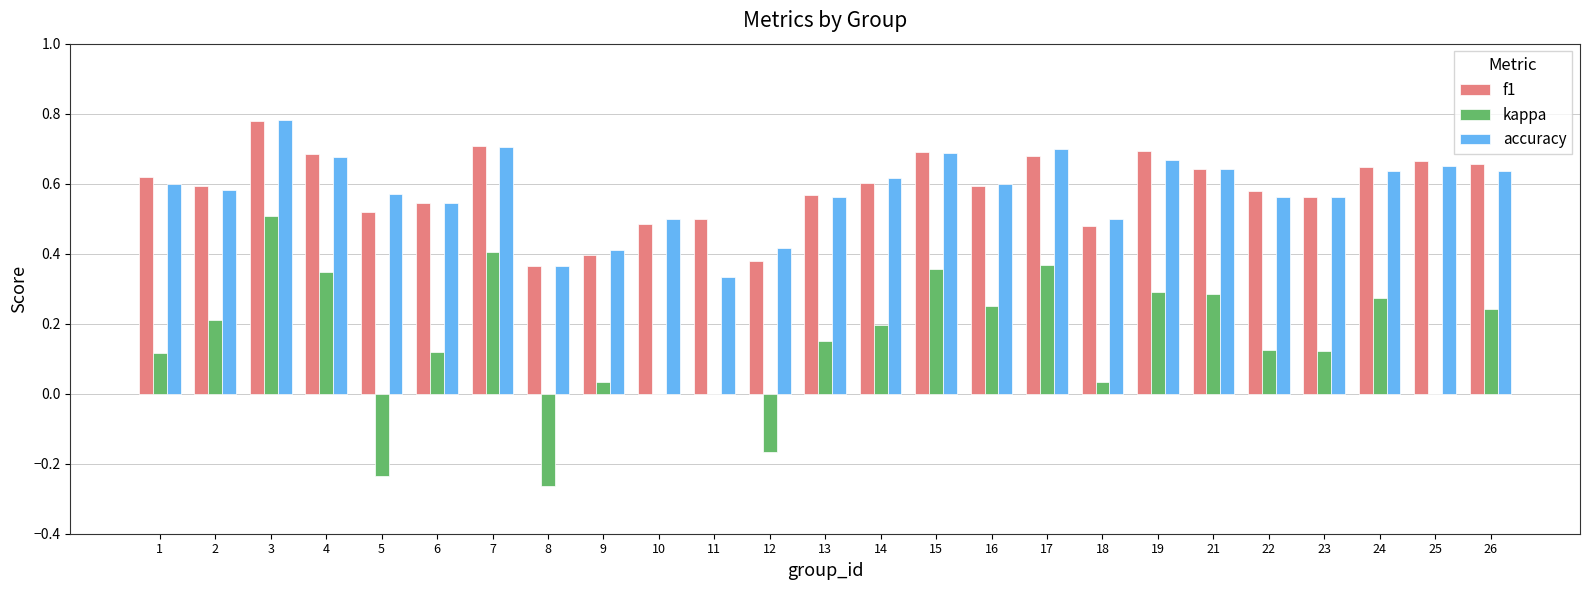

At which category is the sum across all series the highest?

3